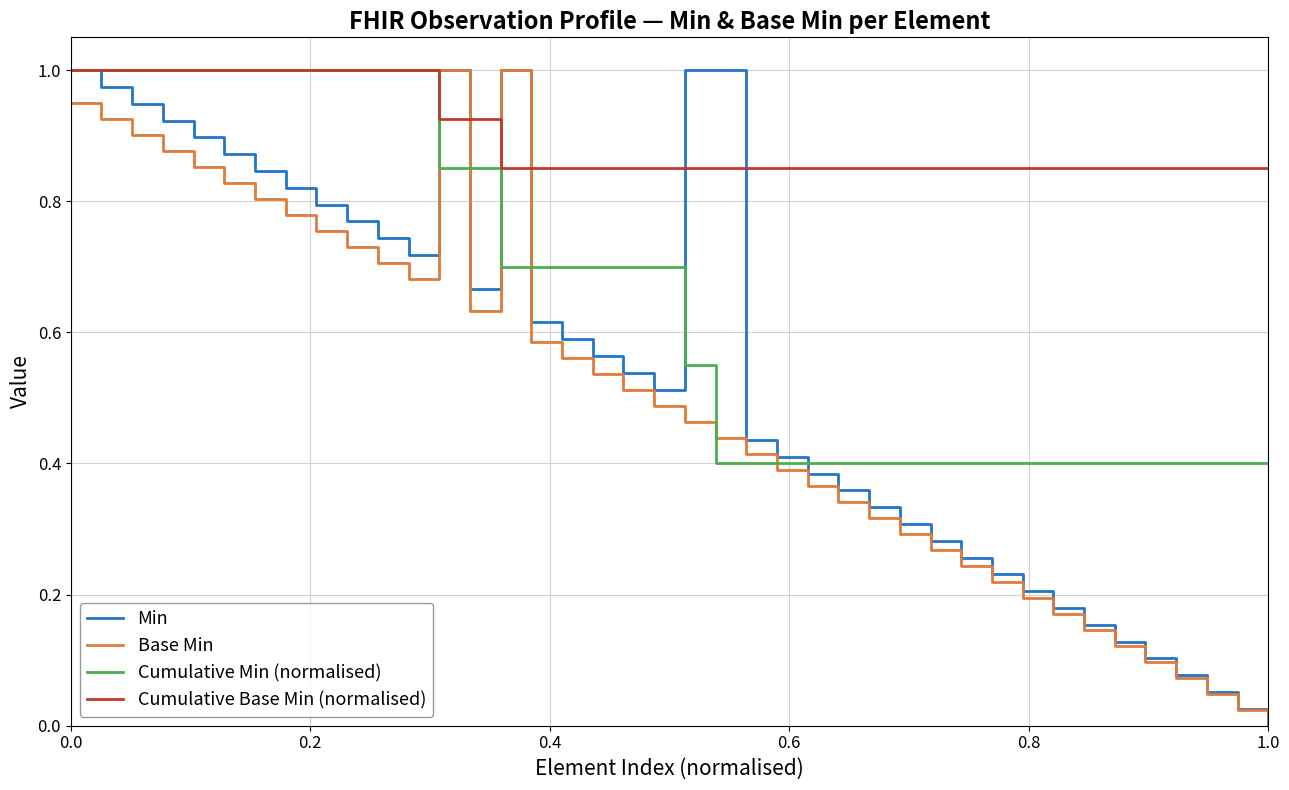

Is this an area chart (filled region under the line)?

No